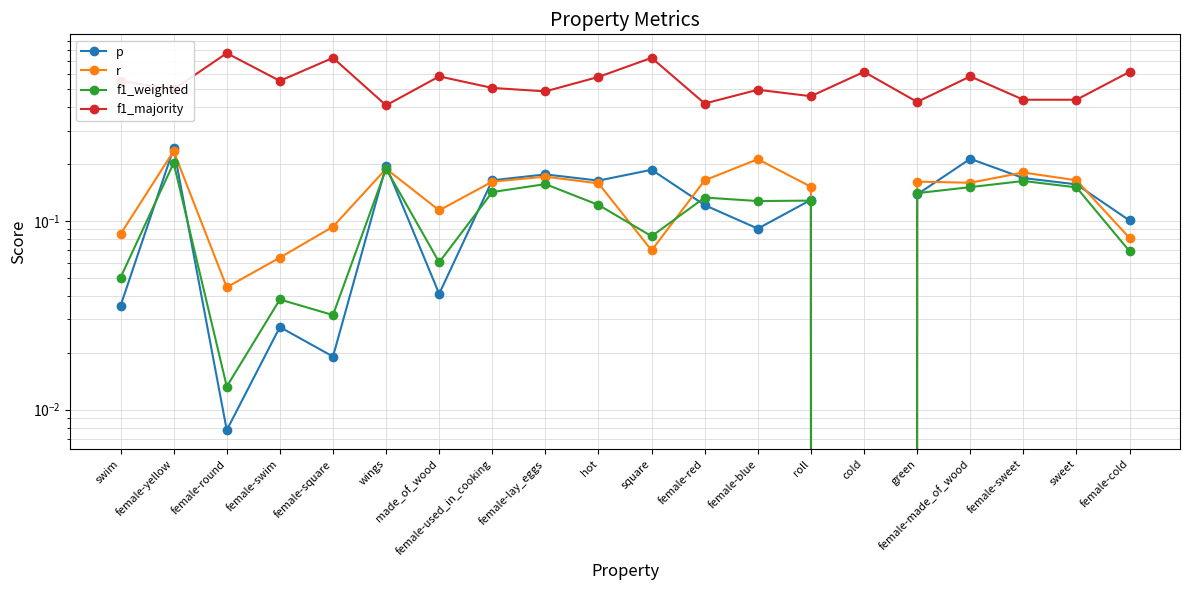

What is the greatest value displayed?

0.8